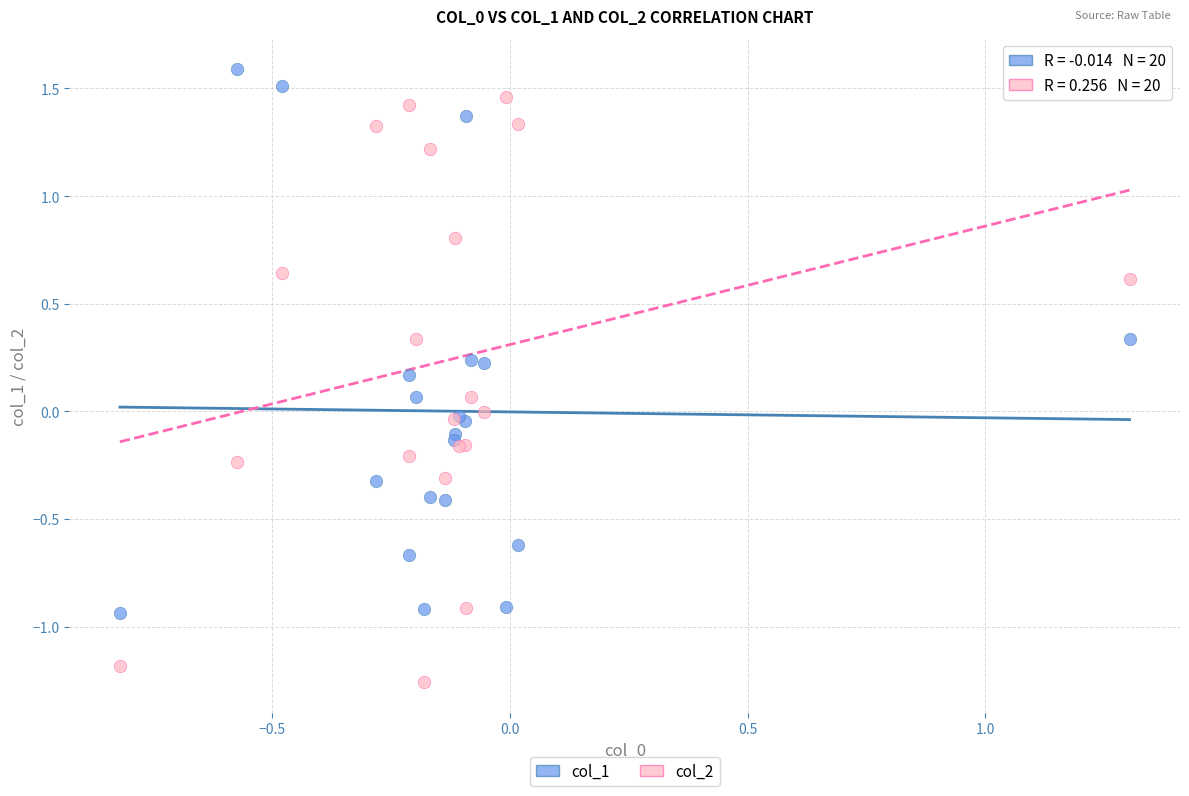

Which series contains the lowest Y value?

col_2